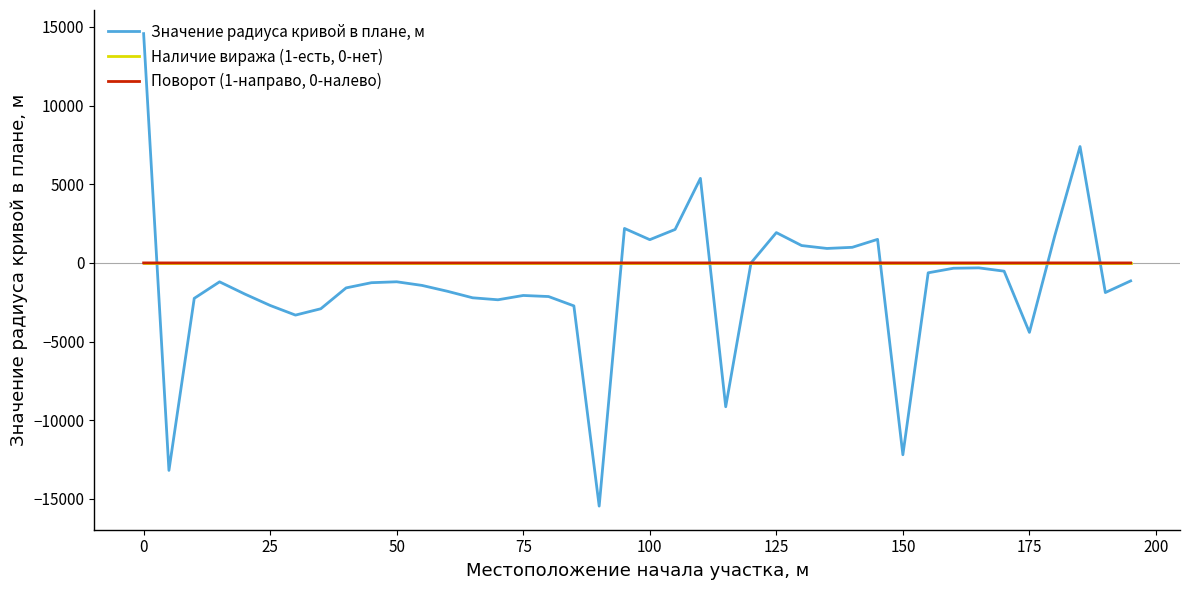

True or false: Наличие виража (1-есть, 0-нет) and Значение радиуса кривой в плане, м cross at least once.

True